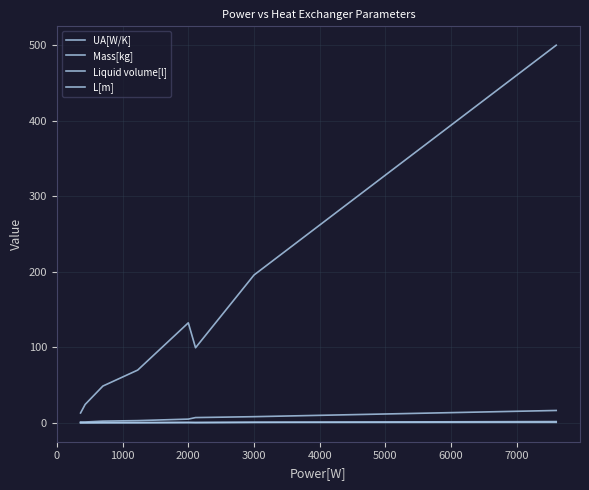

How many lines are shown in the chart?

4